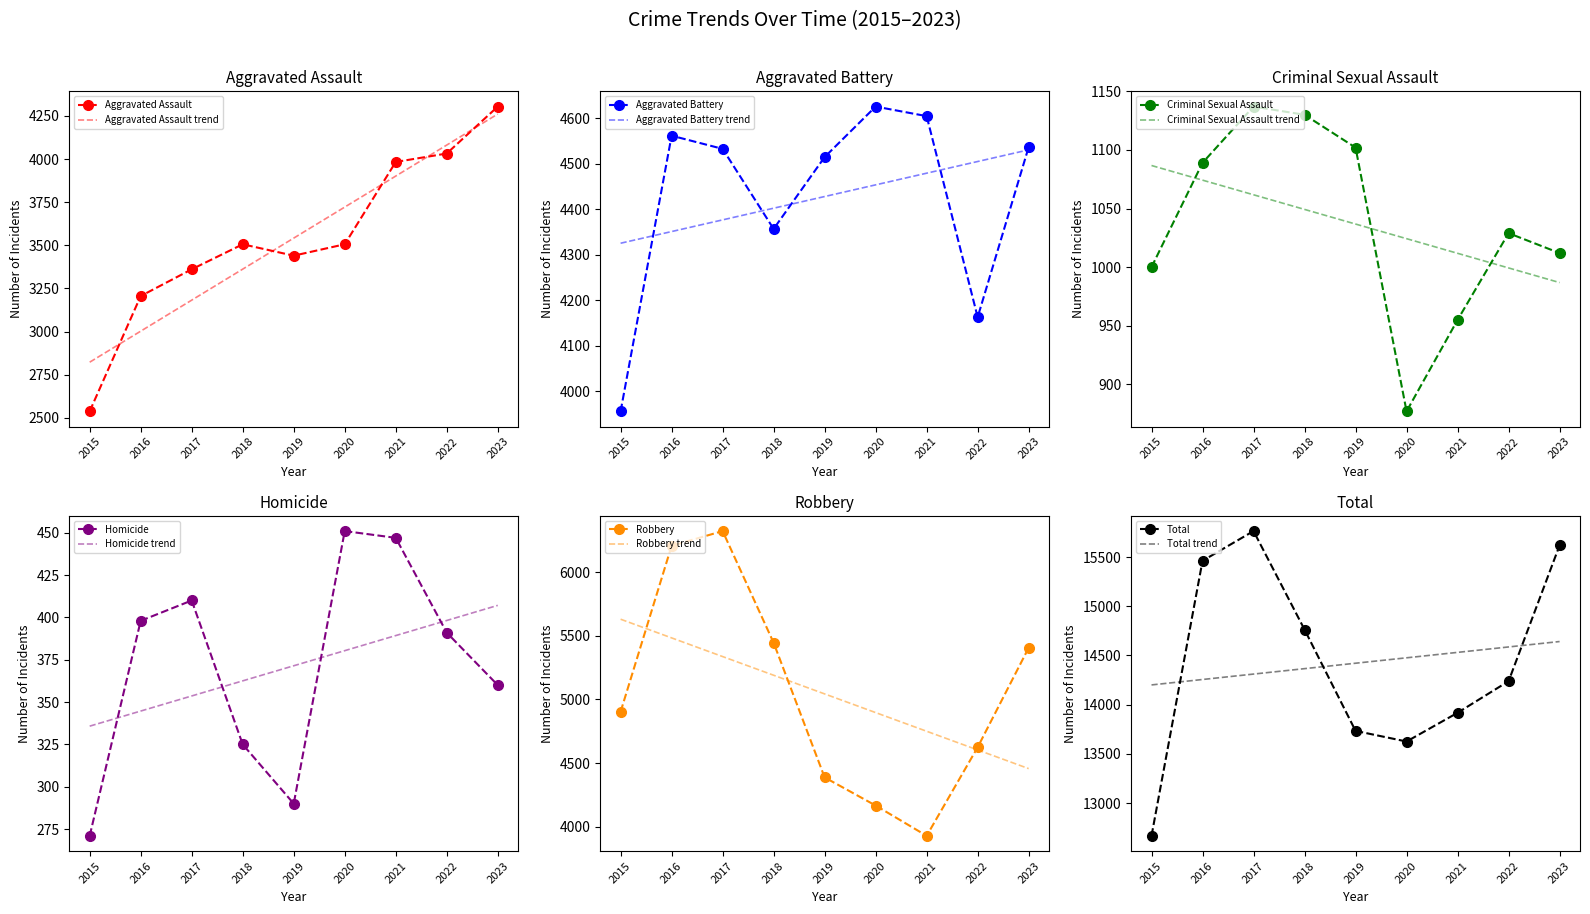

Reading right to left, list all the values displayed in this chart.

Aggravated Assault: 2023=4304	2022=4032	2021=3983	2020=3506	2019=3440	2018=3506	2017=3361	2016=3206	2015=2538
Aggravated Battery: 2023=4537	2022=4163	2021=4605	2020=4626	2019=4515	2018=4357	2017=4533	2016=4562	2015=3956
Criminal Sexual Assault: 2023=1012	2022=1029	2021=955	2020=877	2019=1102	2018=1130	2017=1137	2016=1089	2015=1000
Homicide: 2023=360	2022=391	2021=447	2020=451	2019=290	2018=325	2017=410	2016=398	2015=271
Robbery: 2023=5406	2022=4624	2021=3928	2020=4166	2019=4387	2018=5445	2017=6323	2016=6207	2015=4903
Total: 2023=15619	2022=14239	2021=13918	2020=13626	2019=13734	2018=14763	2017=15764	2016=15462	2015=12668